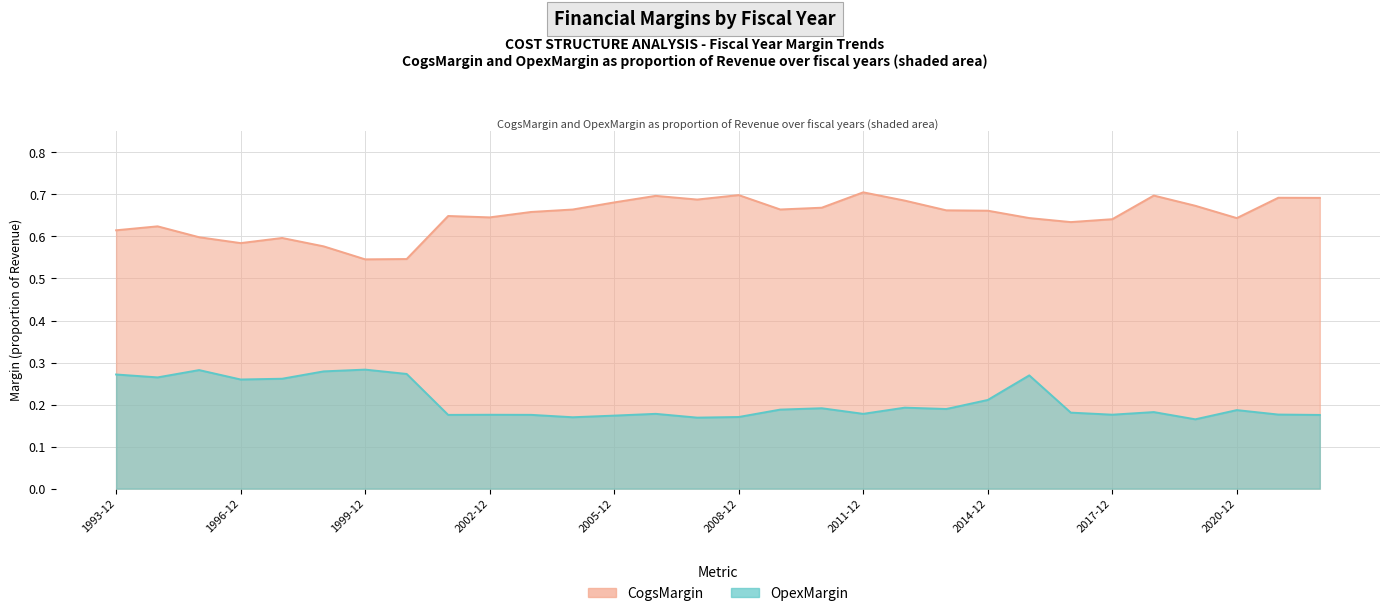

What is the total value across all series at 2020-12?

0.8